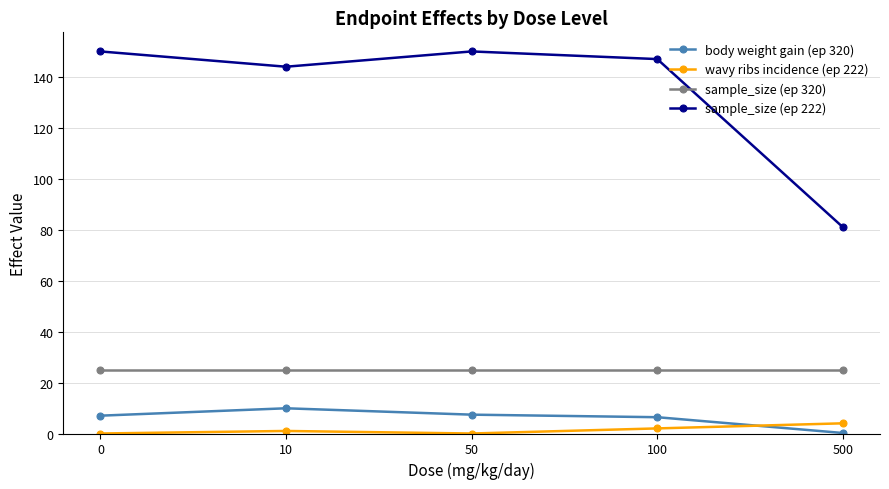

True or false: sample_size (ep 320) and body weight gain (ep 320) intersect in this chart.

False